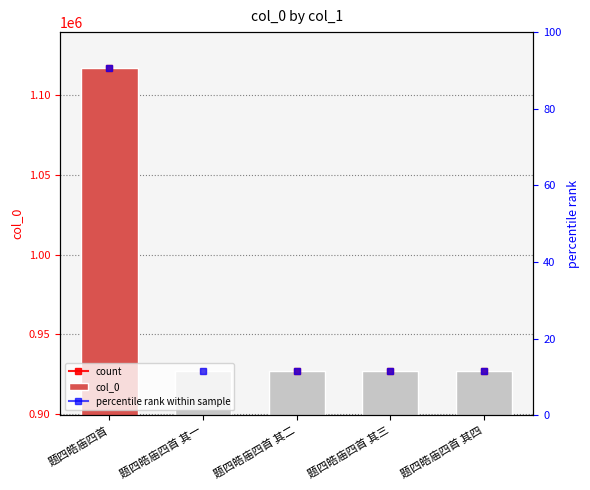

What is the change in value from 题四皓庙四首 to 题四皓庙四首 其三?

-190576